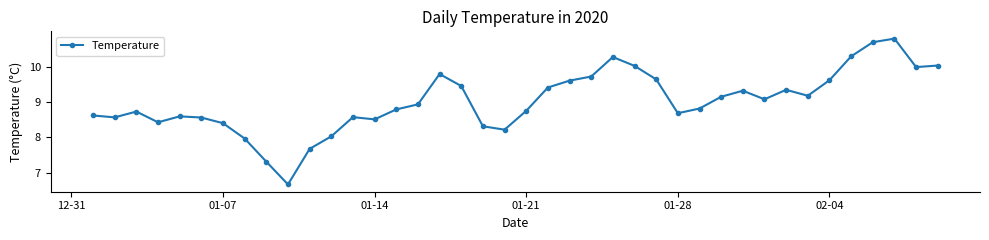

What is the sum of all values?

360.6